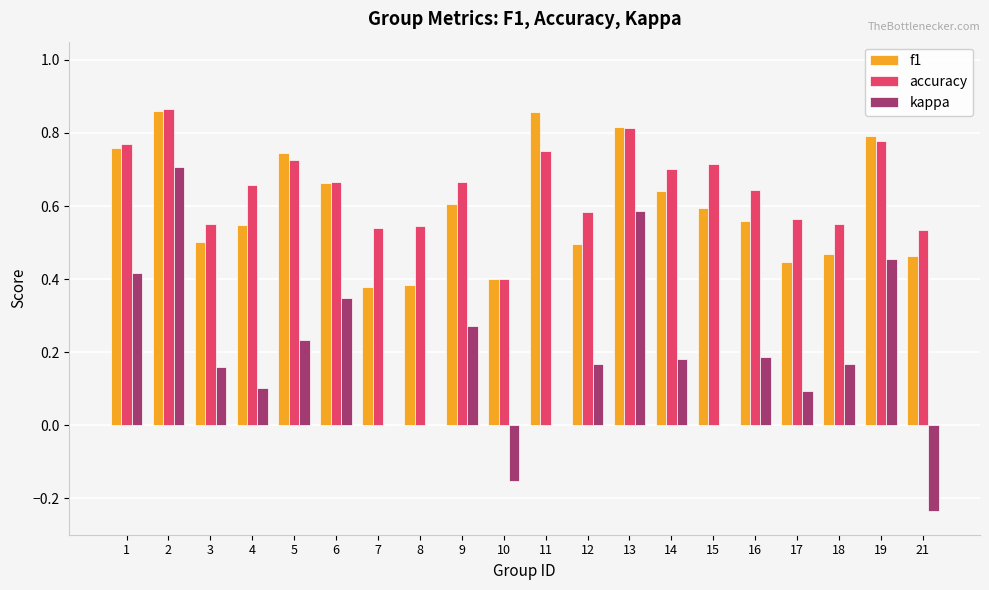

What is the sum of all kappa values?

3.7